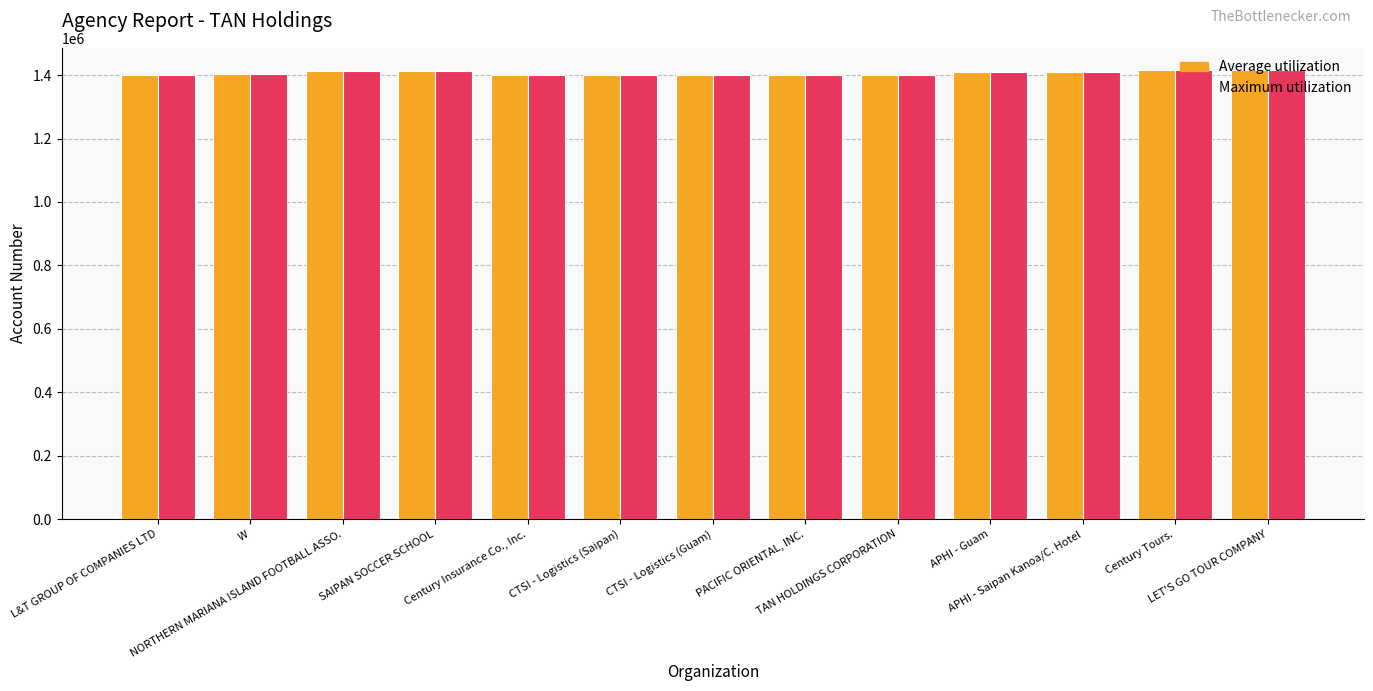

What is the value of the Maximum utilization bar at the 4th from the left?

1414366